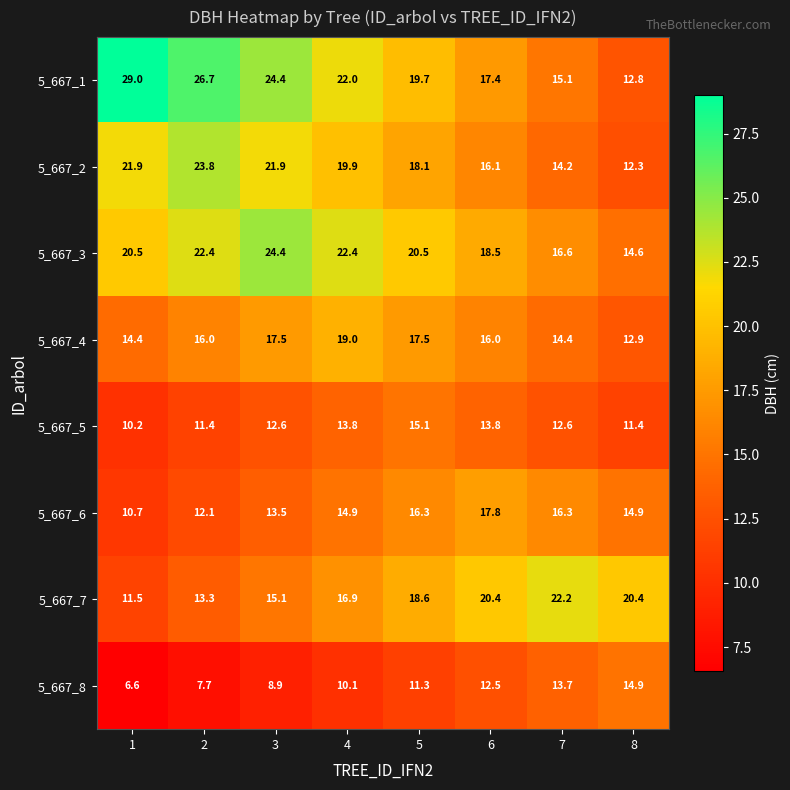

What is the minimum value for 5_667_8?

6.6